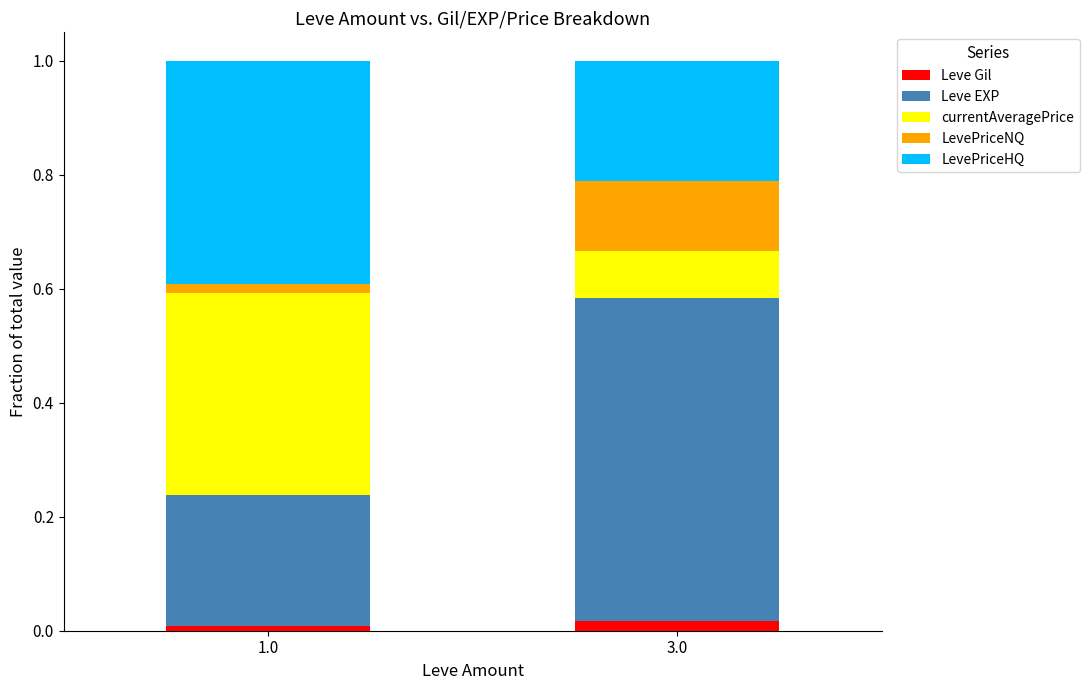

What is the sum of all LevePriceNQ values?

0.1